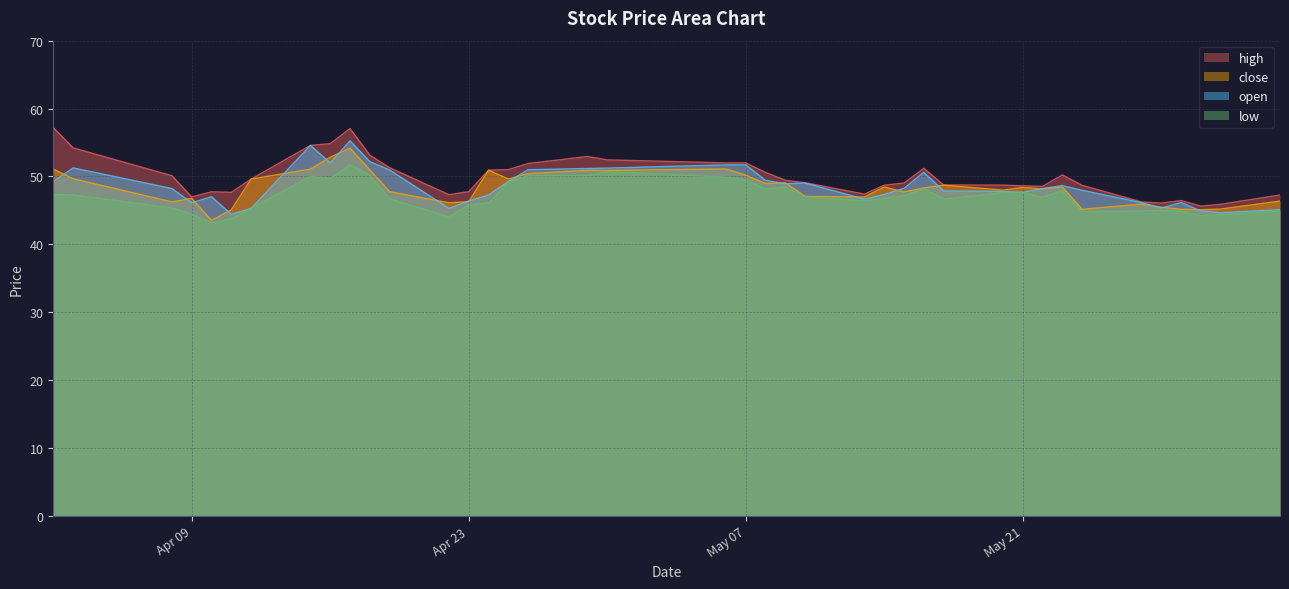

Which series has the largest range (max minus min)?

high